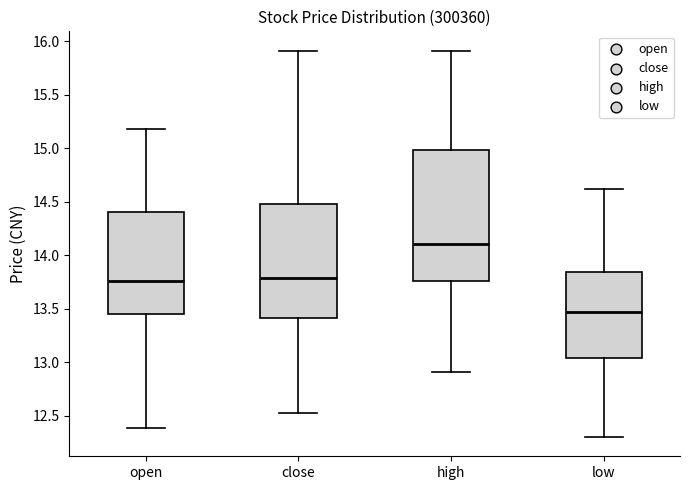

Which box has the lowest median line?

low